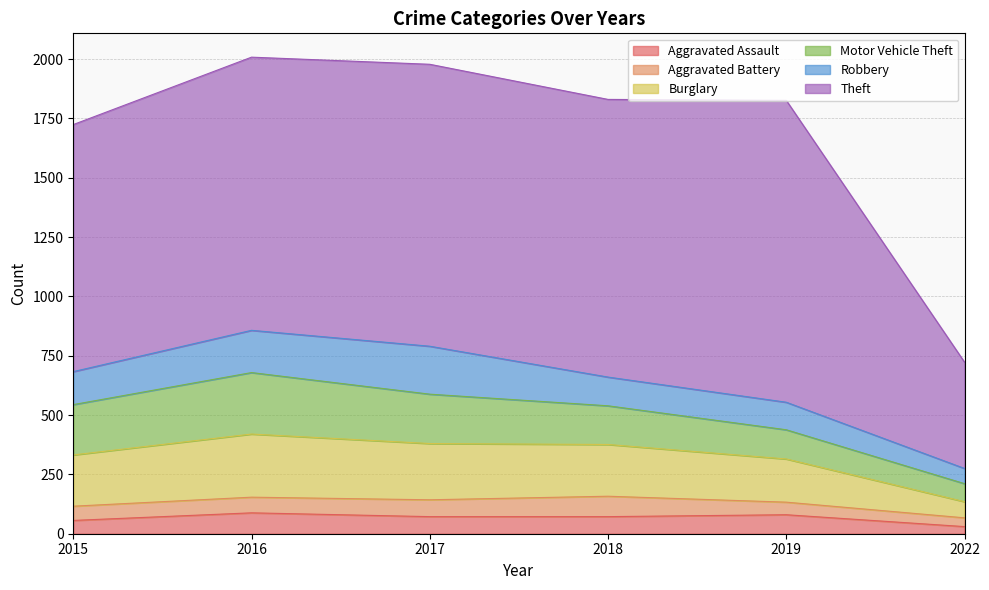

What is the value of the Robbery point at the 1st from the left?

139